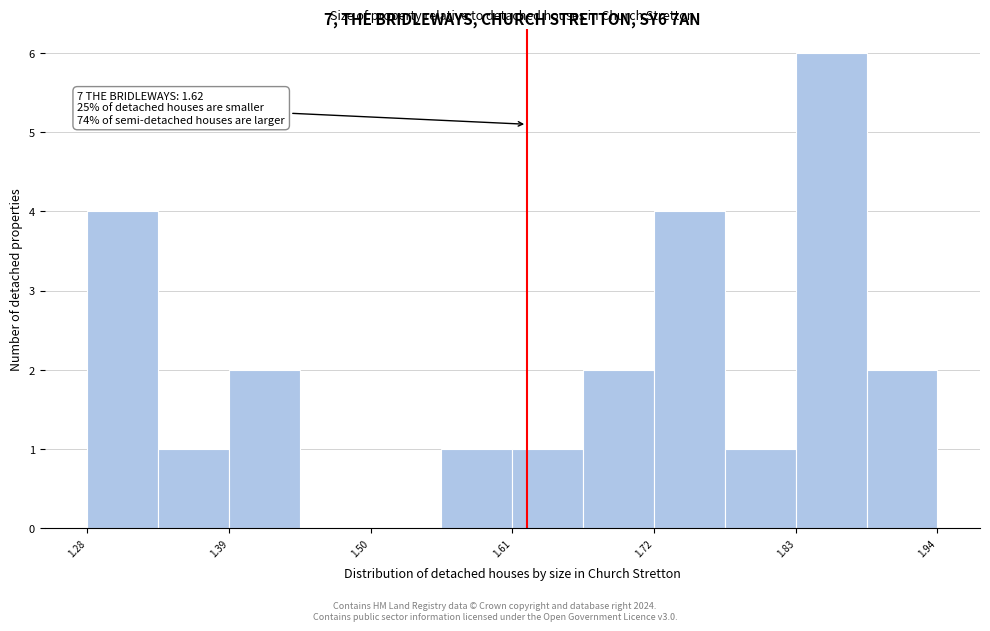

Read against the x-axis, roughly where is the centre of the tallest bar?

1.86